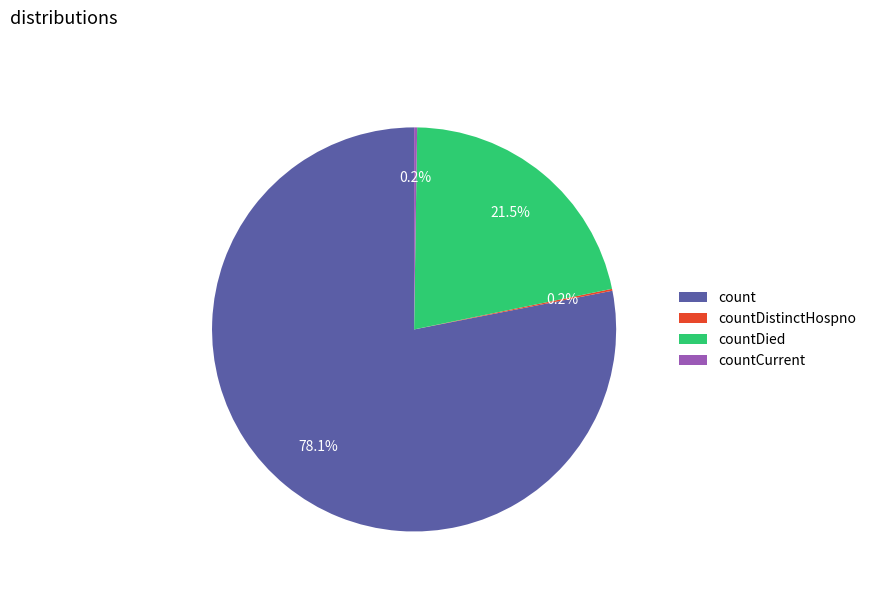

Which category has the biggest portion of the pie?

count